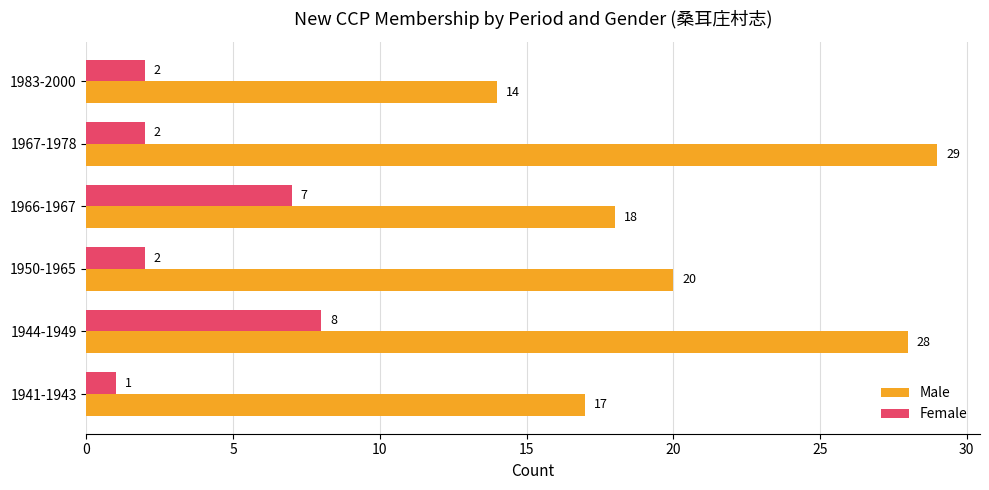

Read the Female value at 1966-1967.

7